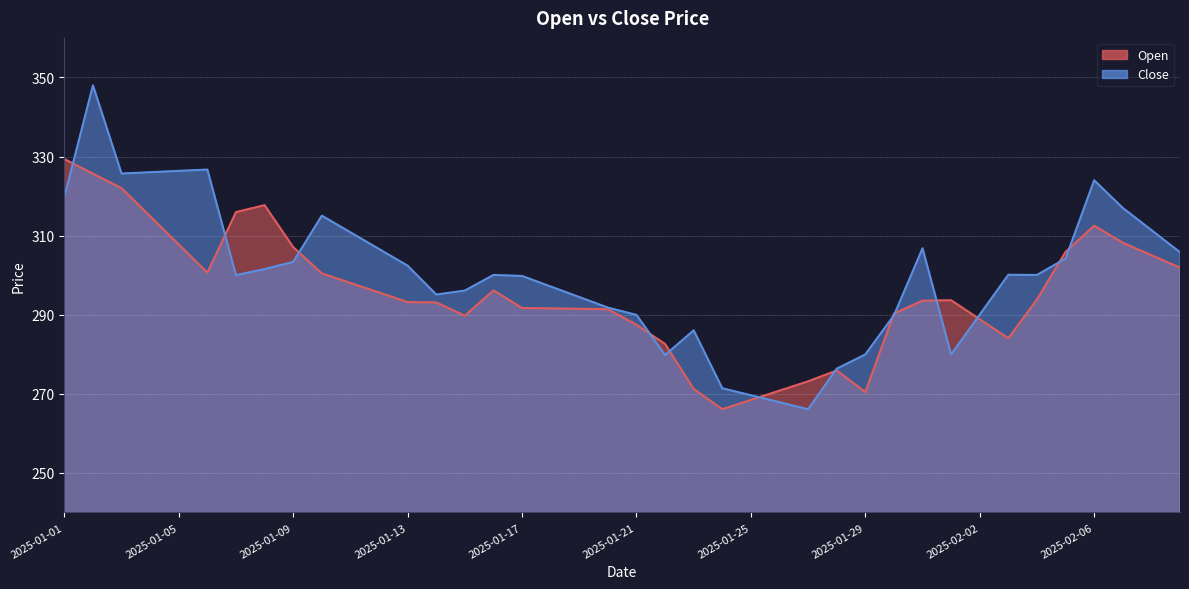

What is the label of the 4th point from the right?

2025-02-06